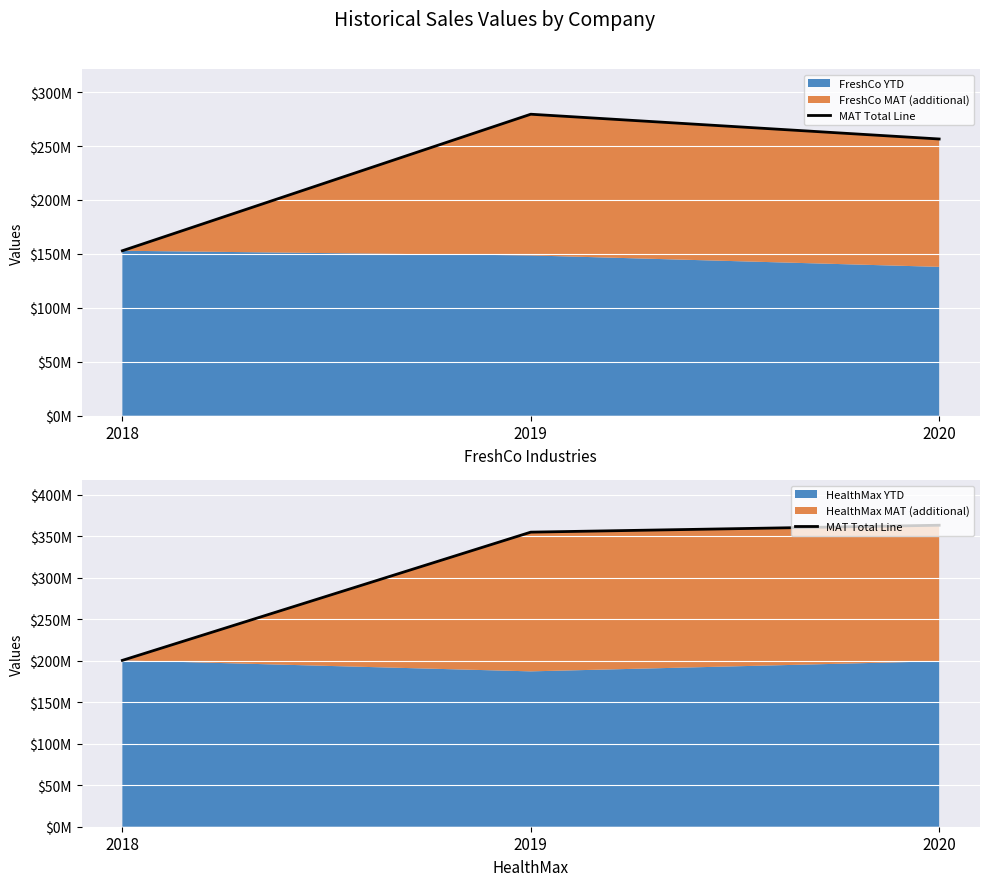

Reading left to right, extract all data points from this chart.

200460903	354972328	363306001